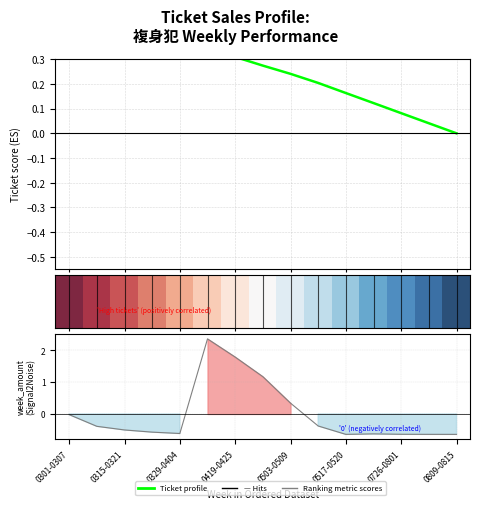

What position from the right is 9?

6